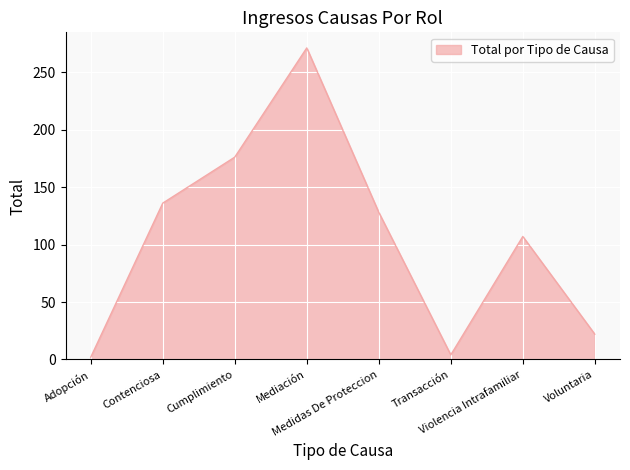

What is the sum of all values?

846